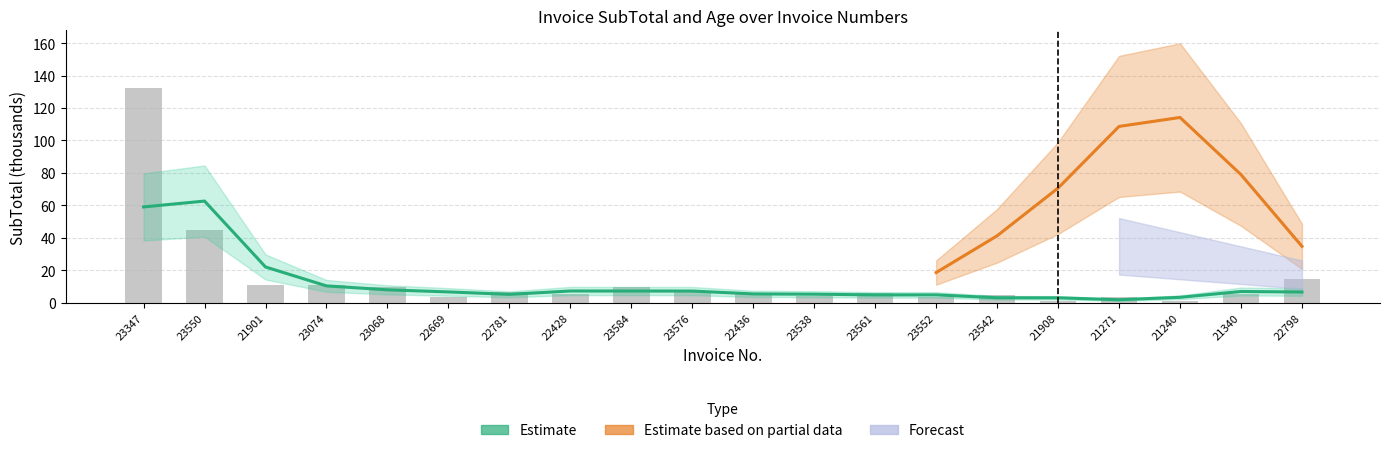

What is the value of the 3rd bar from the left?

10.8